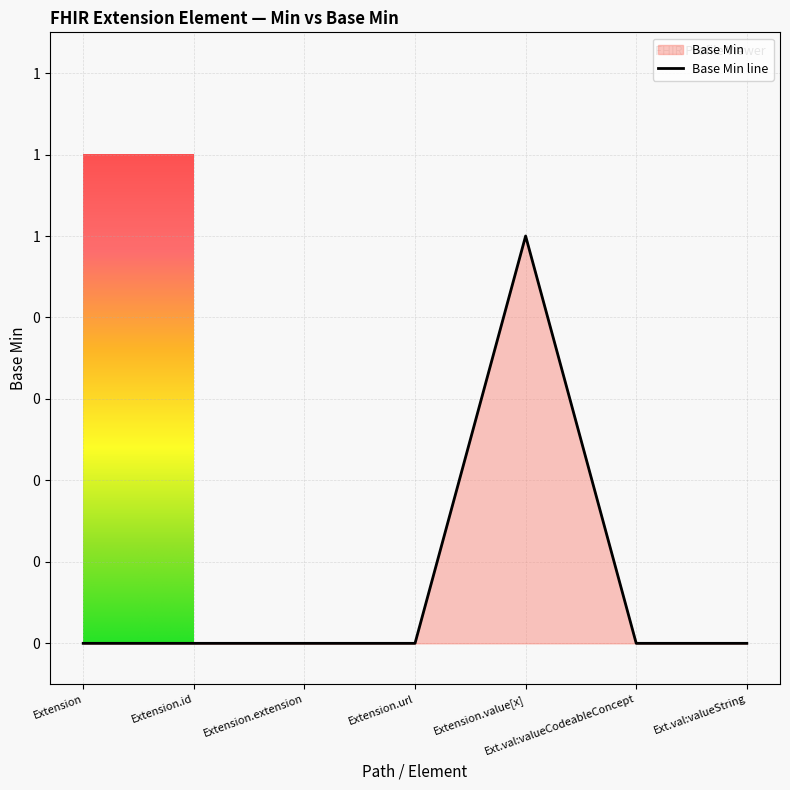

What is the greatest value displayed?

1